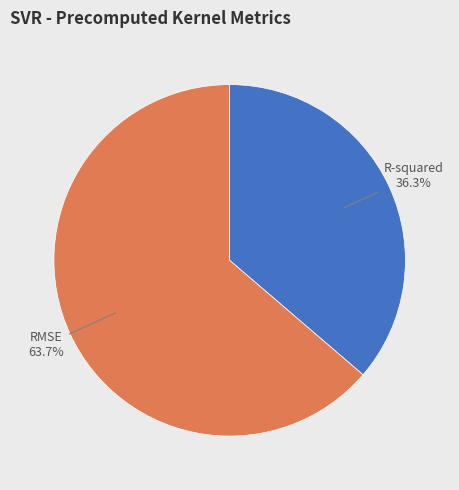

Does any single category account for the majority?

Yes